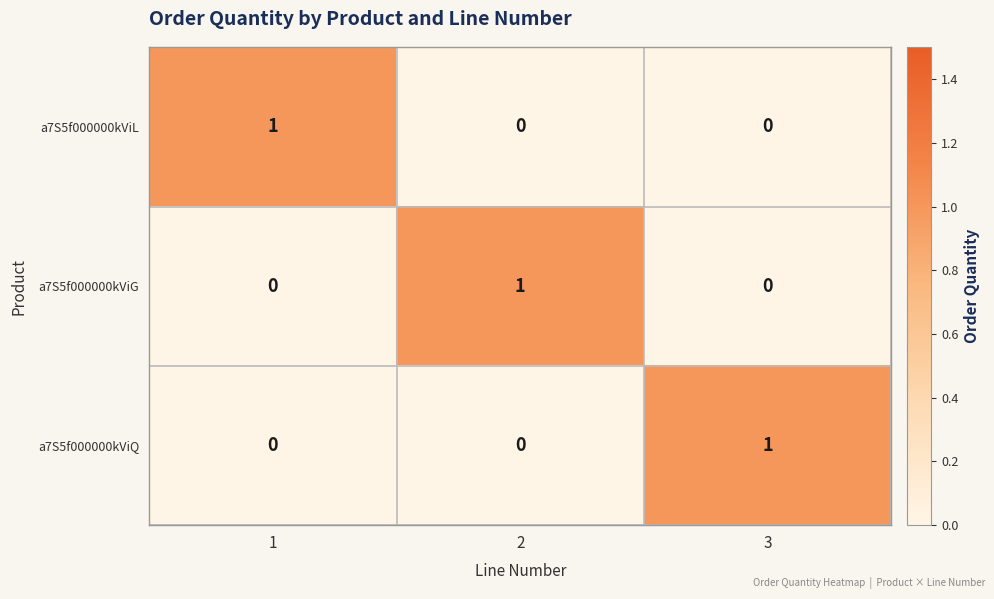

The value of a7S5f000000kViG at 1 is 1. True or false?

False